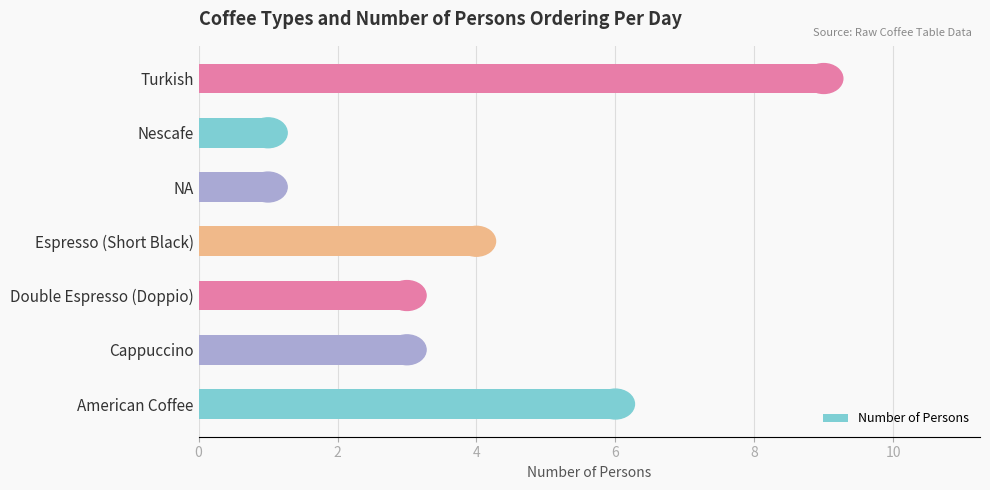

Between Turkish and Cappuccino, which is larger?

Turkish